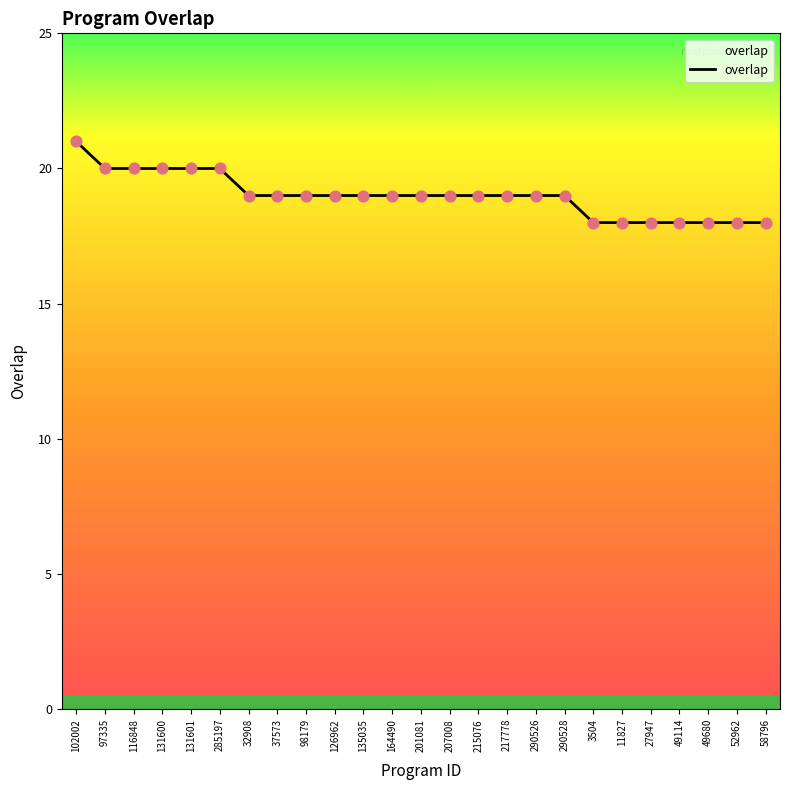

Between 116848 and 27947, which is larger?

116848